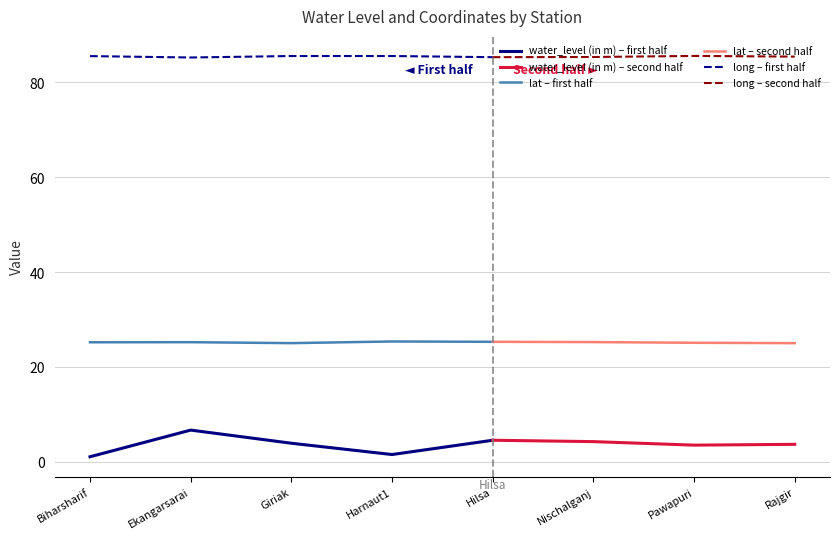

What is the difference between the long values at Hilsa and Pawapuri?

0.3